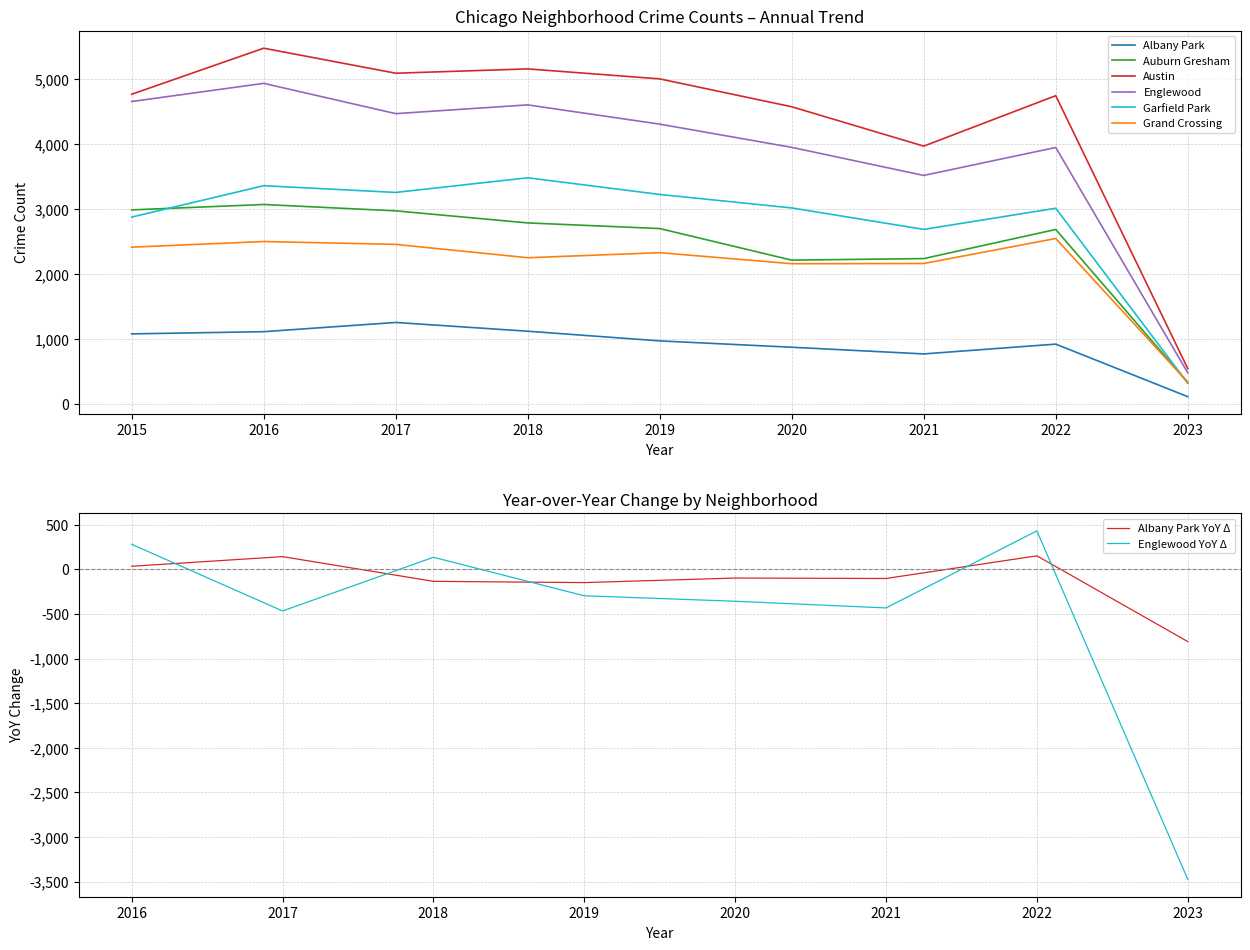

Reading left to right, what are all the values shown in this chart?

Albany Park: 2015=1076	2016=1110	2017=1252	2018=1117	2019=968	2020=870	2021=767	2022=918	2023=108
Auburn Gresham: 2015=2988	2016=3071	2017=2973	2018=2787	2019=2700	2020=2213	2021=2237	2022=2686	2023=328
Austin: 2015=4771	2016=5481	2017=5095	2018=5162	2019=5008	2020=4578	2021=3971	2022=4749	2023=541
Englewood: 2015=4659	2016=4939	2017=4472	2018=4607	2019=4310	2020=3952	2021=3519	2022=3950	2023=476
Garfield Park: 2015=2877	2016=3361	2017=3257	2018=3483	2019=3226	2020=3018	2021=2687	2022=3013	2023=315
Grand Crossing: 2015=2413	2016=2500	2017=2456	2018=2250	2019=2328	2020=2158	2021=2161	2022=2547	2023=331